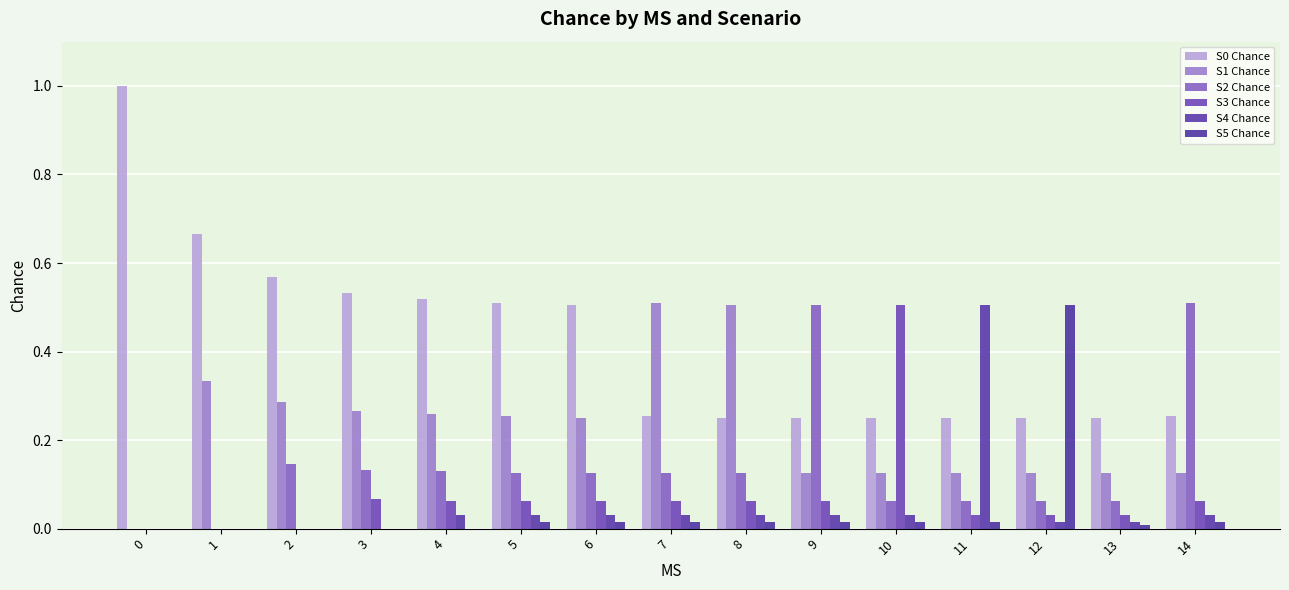

Reading left to right, transcribe all the data shown in this chart.

S0 Chance: 0=1.0	1=0.7	2=0.6	3=0.5	4=0.5	5=0.5	6=0.5	7=0.3	8=0.3	9=0.3	10=0.3	11=0.3	12=0.3	13=0.3	14=0.3
S1 Chance: 0=0.0	1=0.3	2=0.3	3=0.3	4=0.3	5=0.3	6=0.3	7=0.5	8=0.5	9=0.1	10=0.1	11=0.1	12=0.1	13=0.1	14=0.1
S2 Chance: 0=0.0	1=0.0	2=0.1	3=0.1	4=0.1	5=0.1	6=0.1	7=0.1	8=0.1	9=0.5	10=0.1	11=0.1	12=0.1	13=0.1	14=0.5
S3 Chance: 0=0.0	1=0.0	2=0.0	3=0.1	4=0.1	5=0.1	6=0.1	7=0.1	8=0.1	9=0.1	10=0.5	11=0.0	12=0.0	13=0.0	14=0.1
S4 Chance: 0=0.0	1=0.0	2=0.0	3=0.0	4=0.0	5=0.0	6=0.0	7=0.0	8=0.0	9=0.0	10=0.0	11=0.5	12=0.0	13=0.0	14=0.0
S5 Chance: 0=0.0	1=0.0	2=0.0	3=0.0	4=0.0	5=0.0	6=0.0	7=0.0	8=0.0	9=0.0	10=0.0	11=0.0	12=0.5	13=0.0	14=0.0